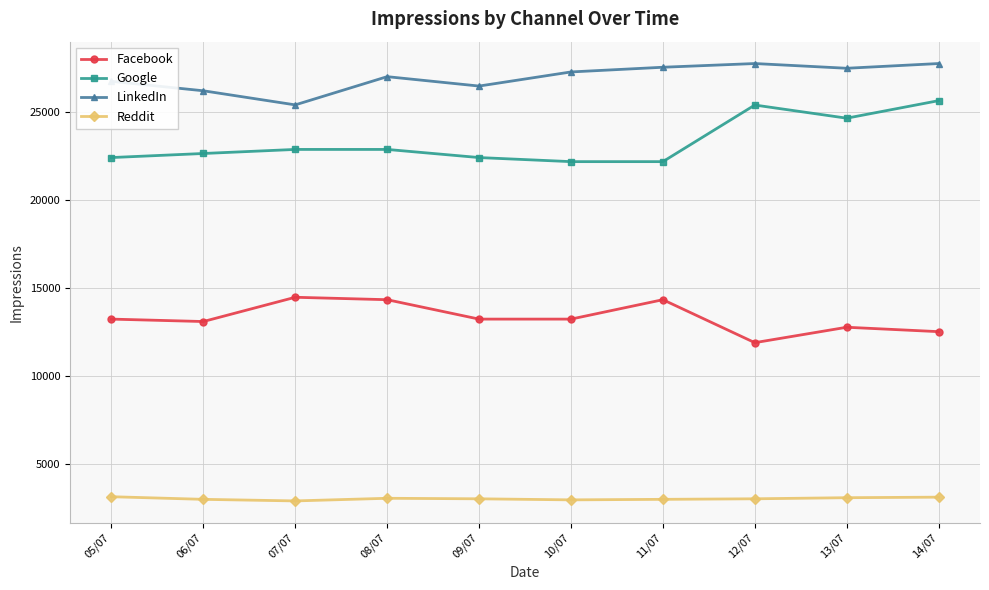

True or false: Google has a value of 13179 at 08/07.

False